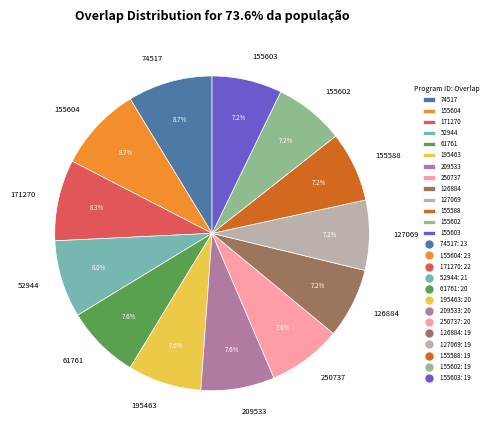

Is it true that 74517 is 9% of the pie?

True